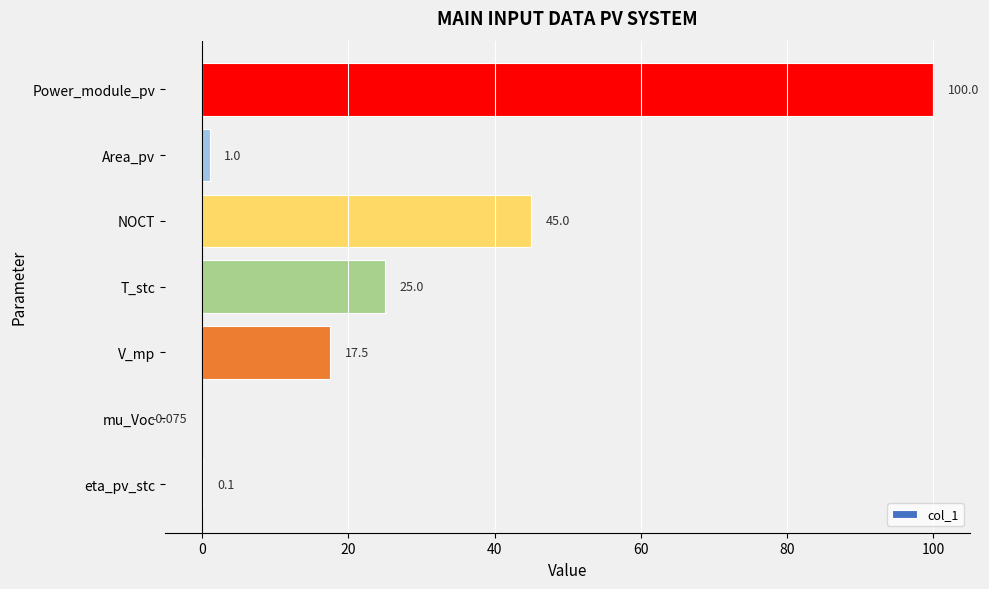

How many values exceed 17?

4